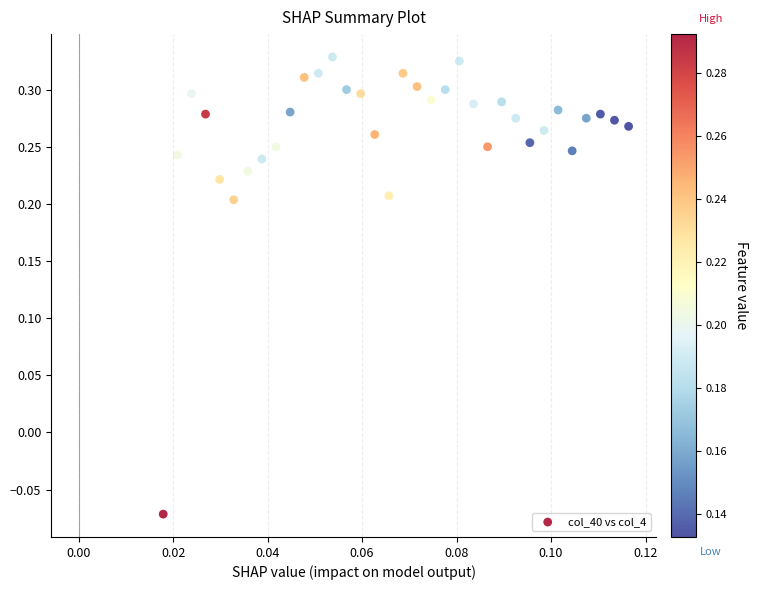

What is the range of Y values (max minus min)?

0.4